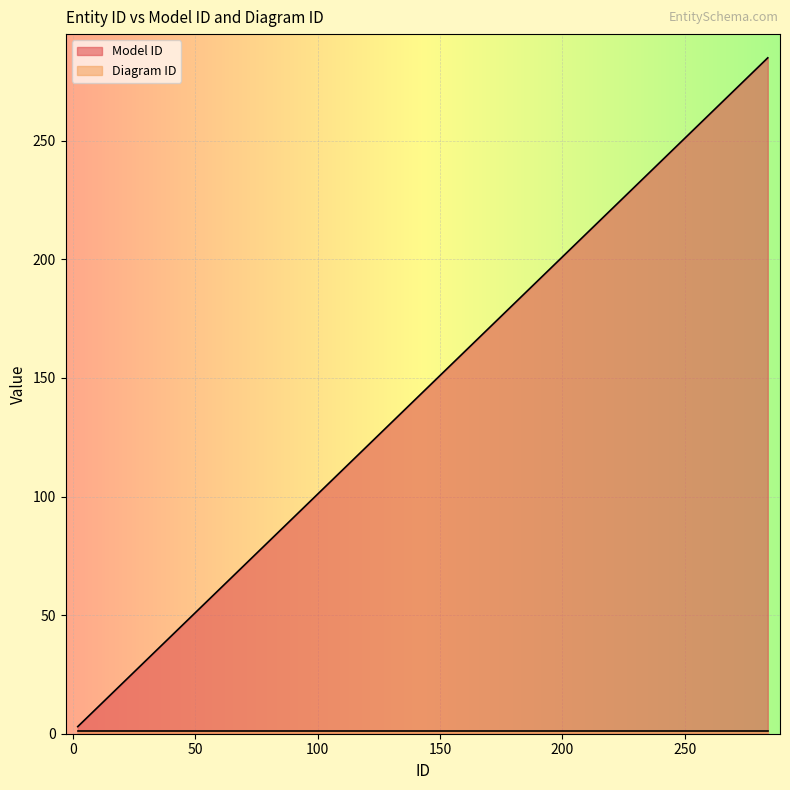

Rank the categories by value from lowest to highest.

2, 10, 17, 31, 50, 89, 128, 153, 184, 192, 200, 210, 219, 227, 235, 244, 252, 265, 275, 284